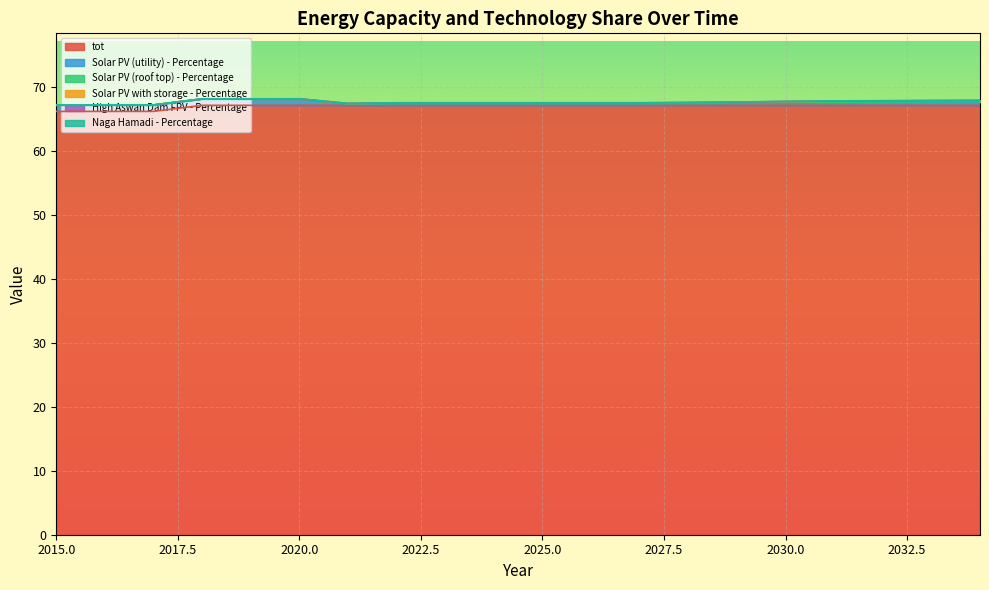

List the series in order of their peak value, lowest first.

High Aswan Dam FPV - Percentage, Naga Hamadi - Percentage, Solar PV (roof top) - Percentage, Solar PV with storage - Percentage, Solar PV (utility) - Percentage, tot